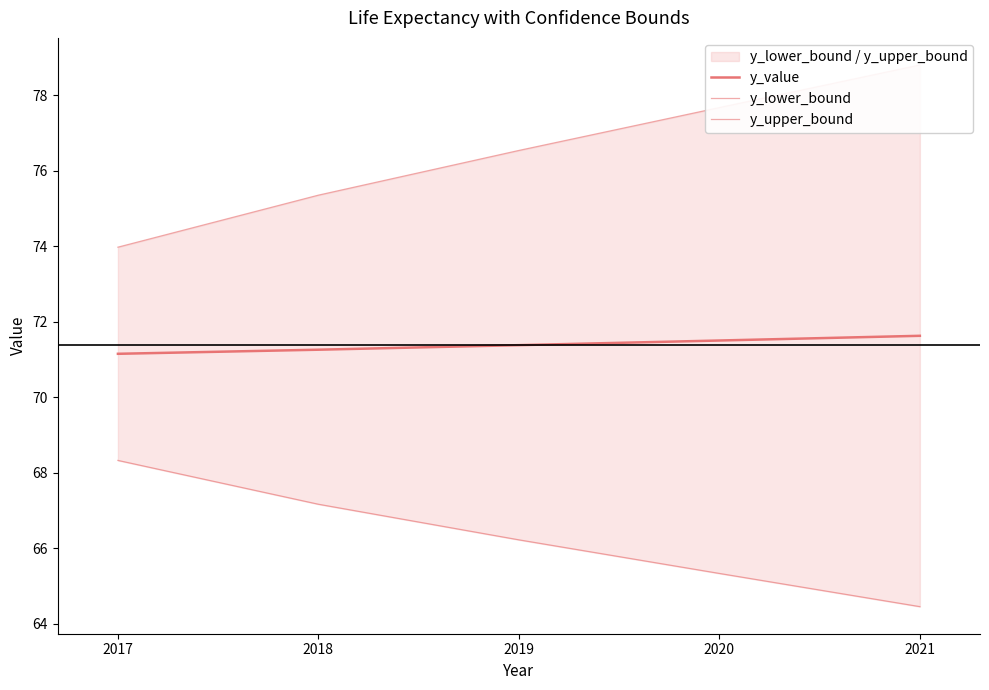

Rank the series at 2020 from lowest to highest value.

y_lower_bound, y_value, y_upper_bound